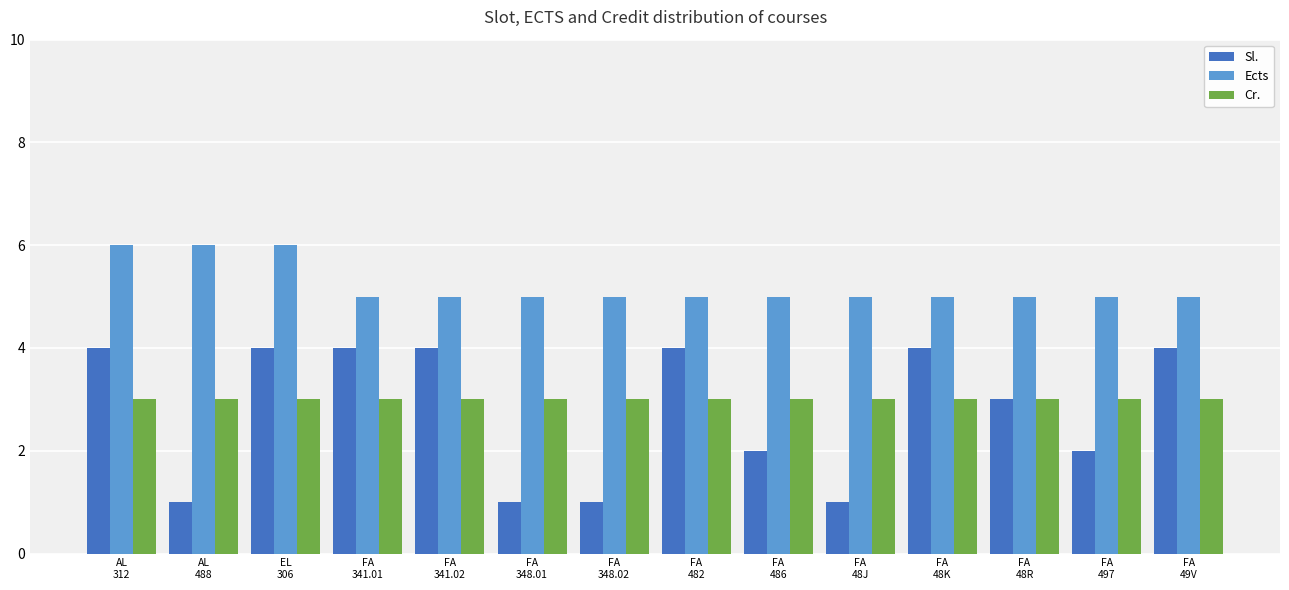

Reading right to left, list all the values displayed in this chart.

Sl.: FA
49V=4	FA
497=2	FA
48R=3	FA
48K=4	FA
48J=1	FA
486=2	FA
482=4	FA
348.02=1	FA
348.01=1	FA
341.02=4	FA
341.01=4	EL
306=4	AL
488=1	AL
312=4
Ects: FA
49V=5	FA
497=5	FA
48R=5	FA
48K=5	FA
48J=5	FA
486=5	FA
482=5	FA
348.02=5	FA
348.01=5	FA
341.02=5	FA
341.01=5	EL
306=6	AL
488=6	AL
312=6
Cr.: FA
49V=3	FA
497=3	FA
48R=3	FA
48K=3	FA
48J=3	FA
486=3	FA
482=3	FA
348.02=3	FA
348.01=3	FA
341.02=3	FA
341.01=3	EL
306=3	AL
488=3	AL
312=3